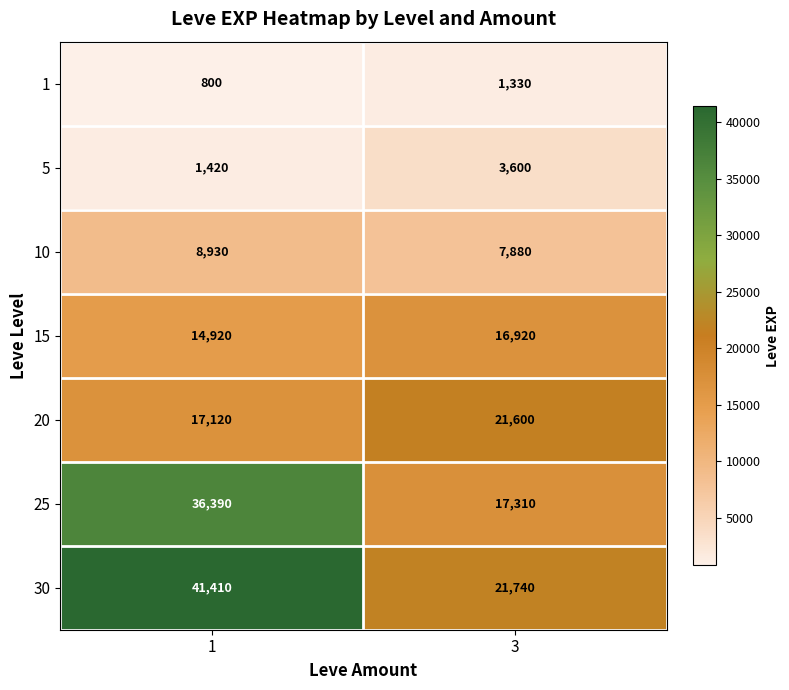

Which series changed the most between 1 and 3?

30